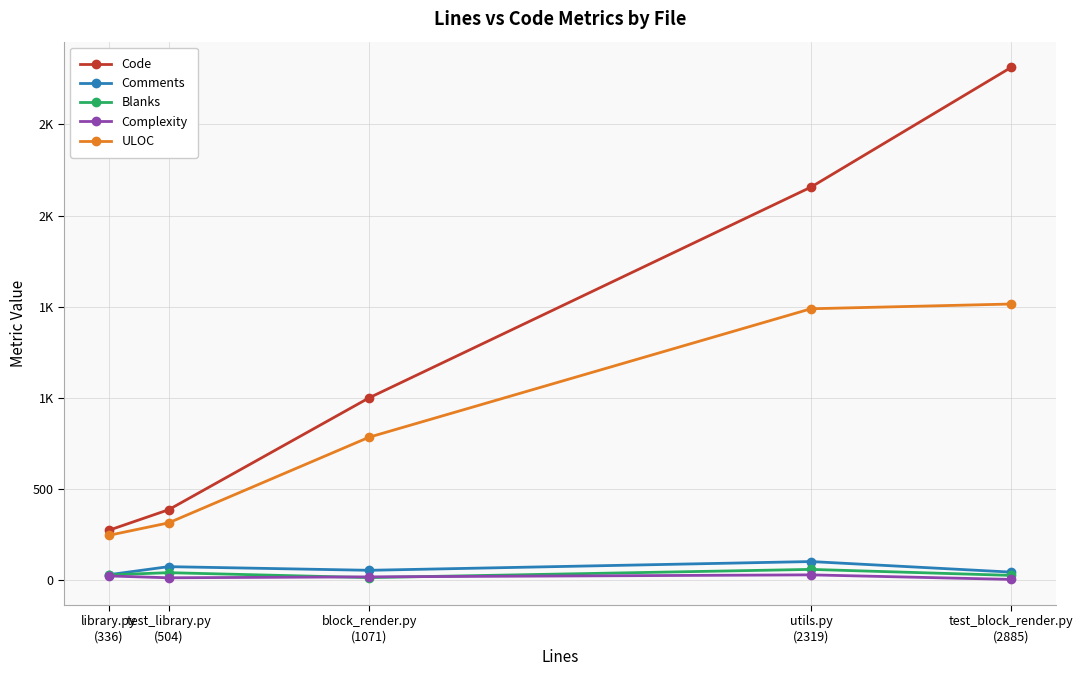

The ULOC series shows 315 at test_library.py
(504). True or false?

True